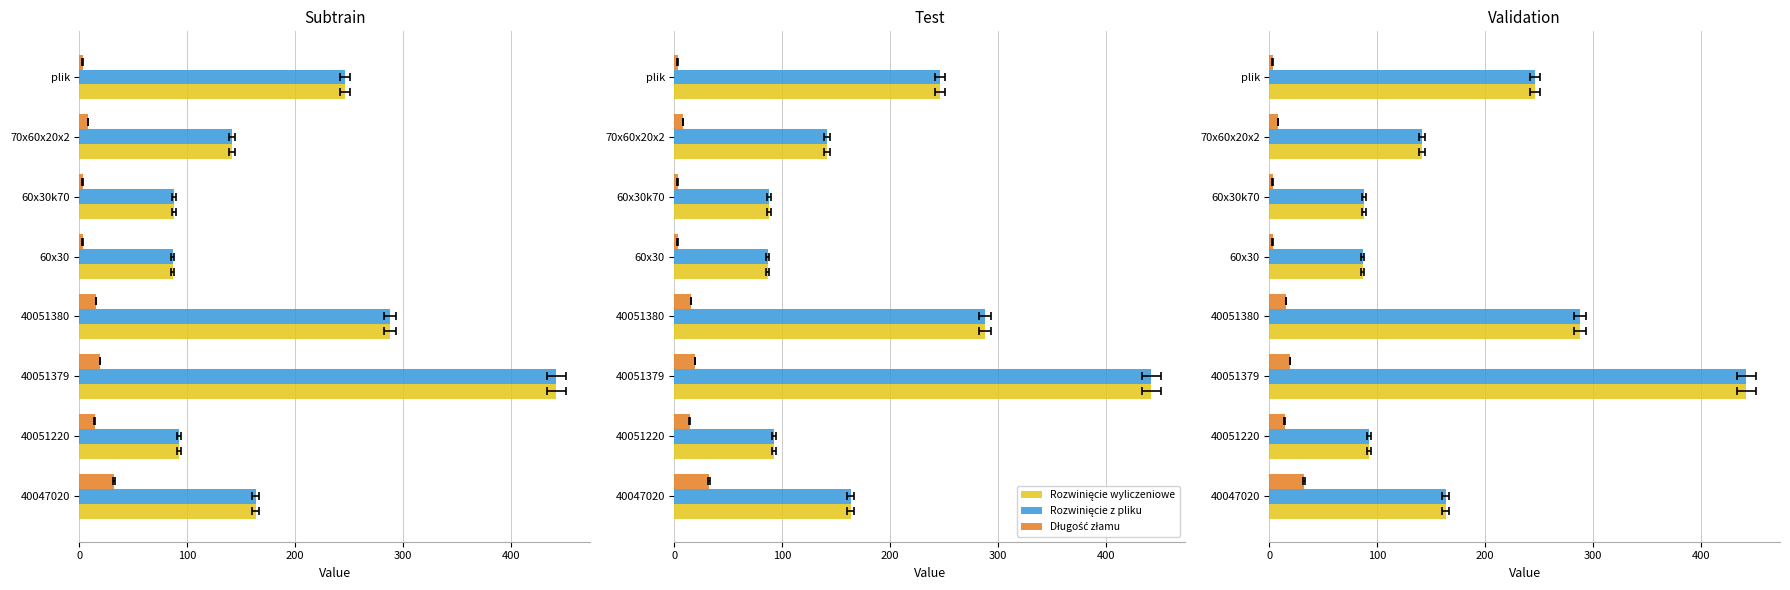

At how many categories does at least one series exceed 32?

8